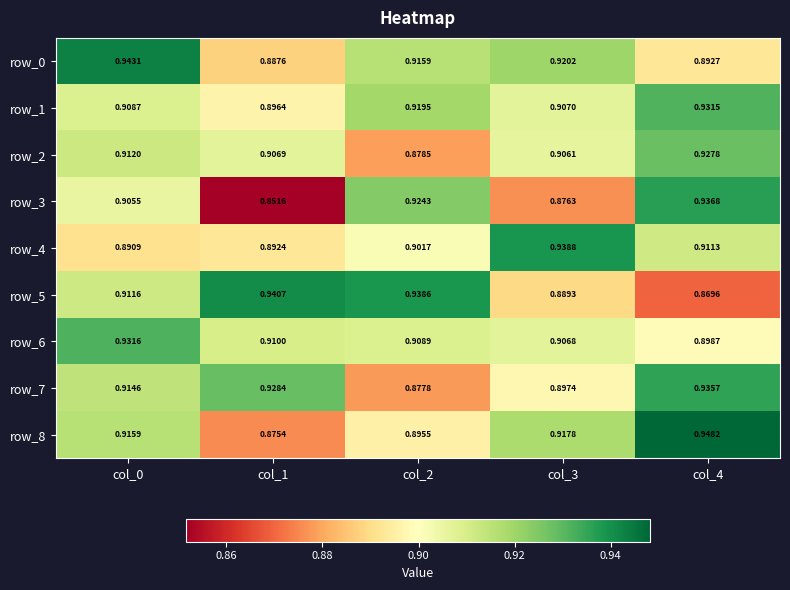

At which category is the sum across all series the highest?

col_4